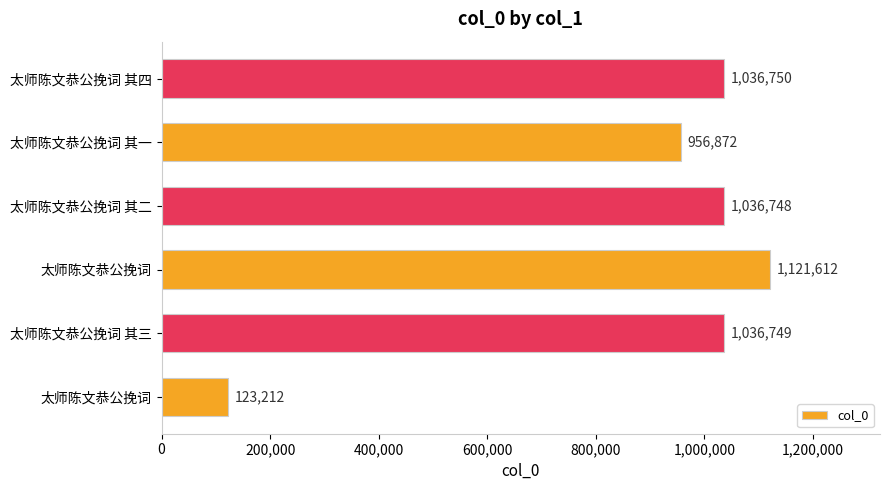

How many categories are shown in the chart?

6